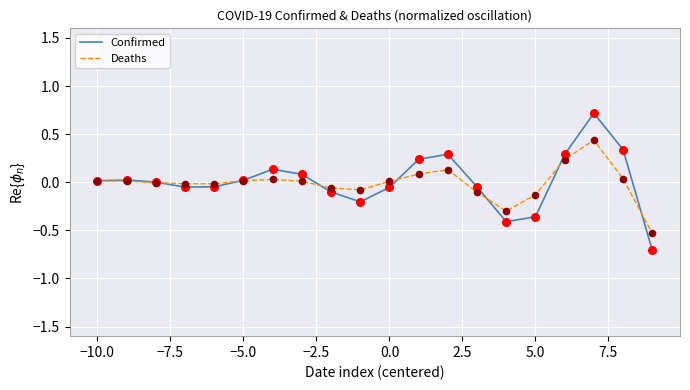

Rank the series by their maximum value, from lowest to highest.

Deaths, Confirmed